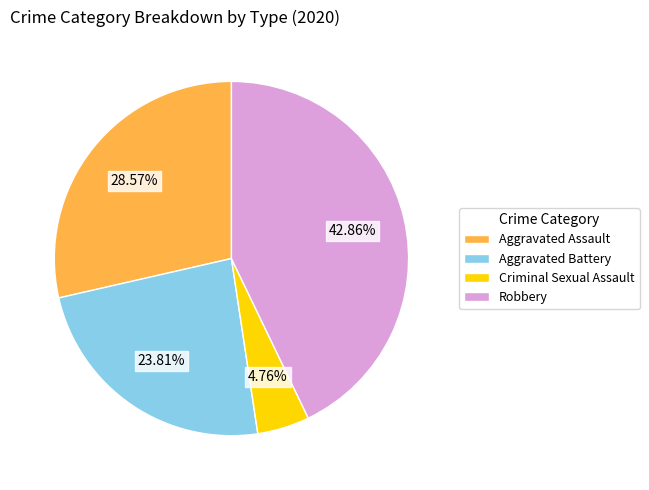

To the nearest percent, what is the difference between the largest and smallest slice percentages?

38%